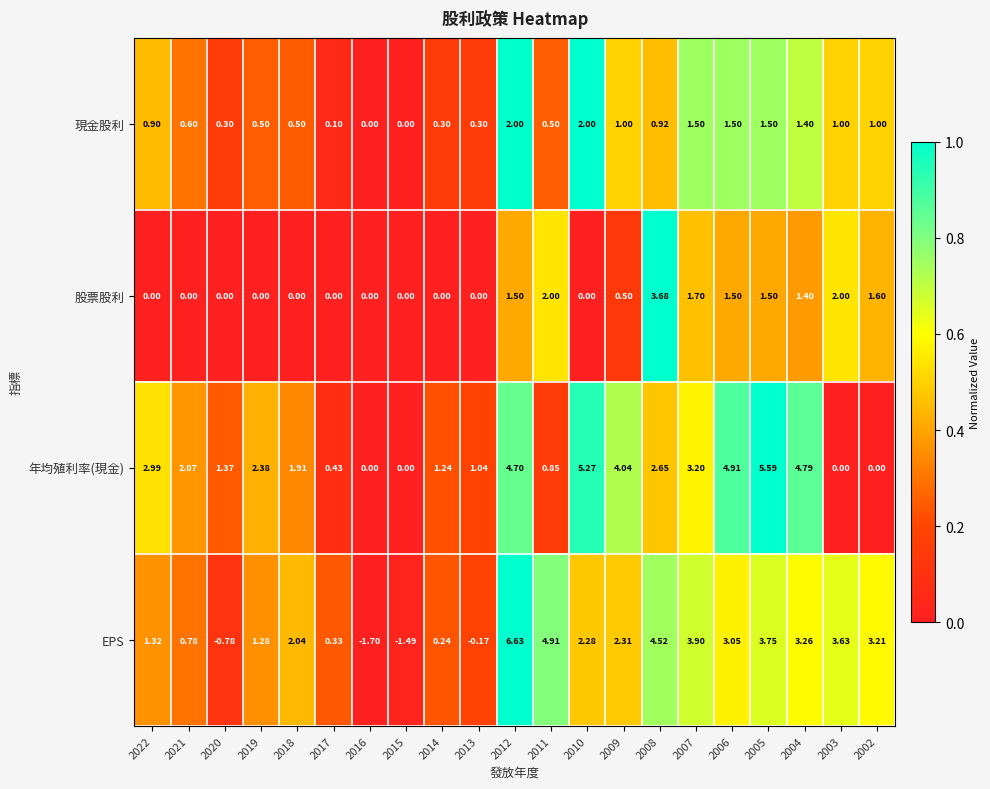

Which series has the widest spread of values?

EPS